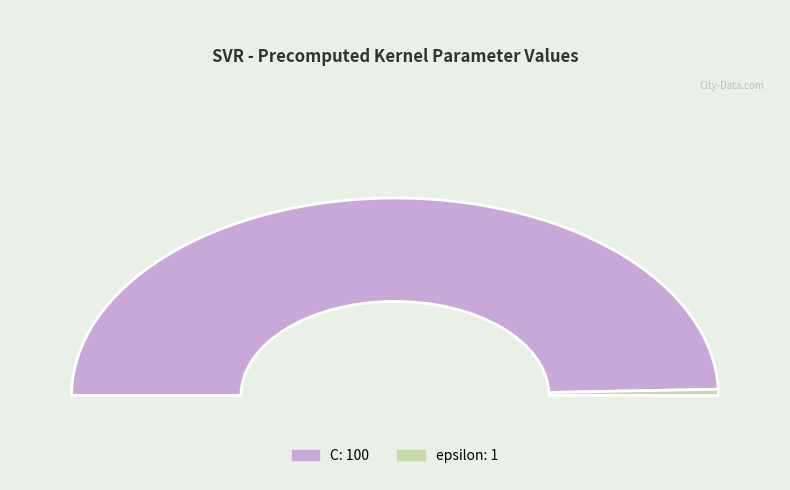

Is it true that C is 89% of the pie?

False